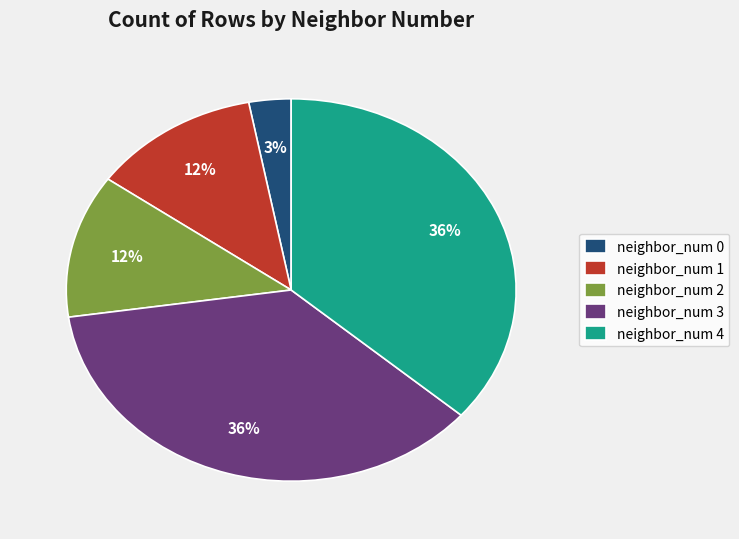

Which category has the smallest portion of the pie?

neighbor_num 0